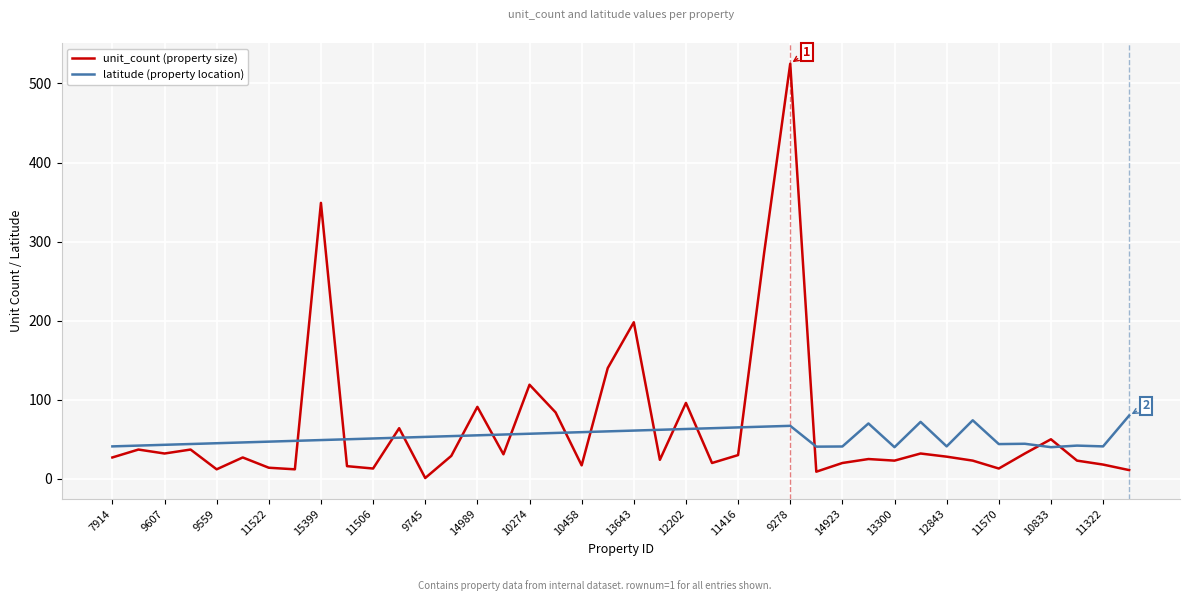

True or false: latitude (property location) and unit_count (property size) cross at least once.

True